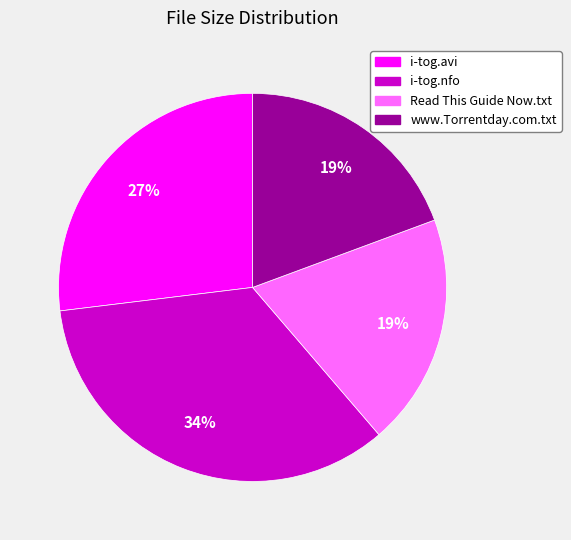

To the nearest percent, what portion does i-tog.avi represent?

27%